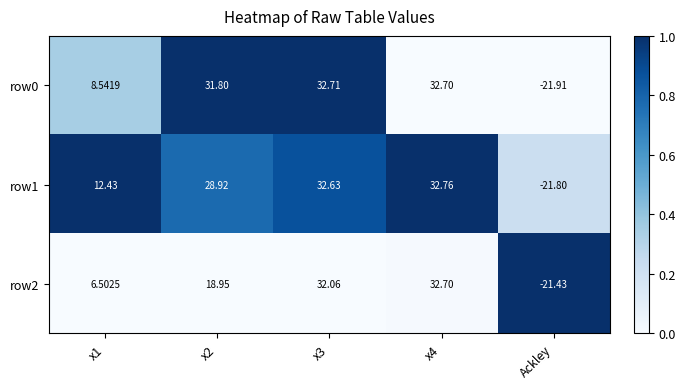

List the series in order of their peak value, lowest first.

row2, row0, row1